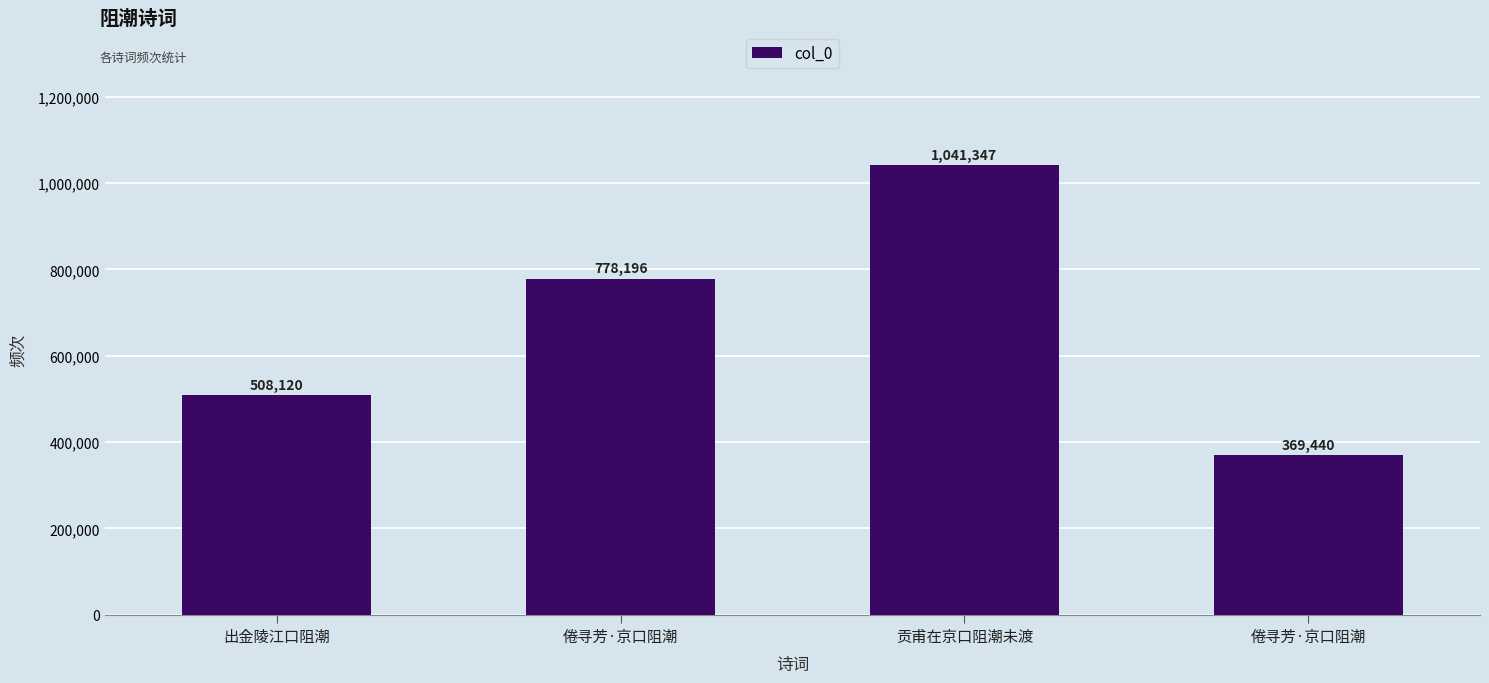

The chart shows a value of 102717 at 倦寻芳·京口阻潮. True or false?

False